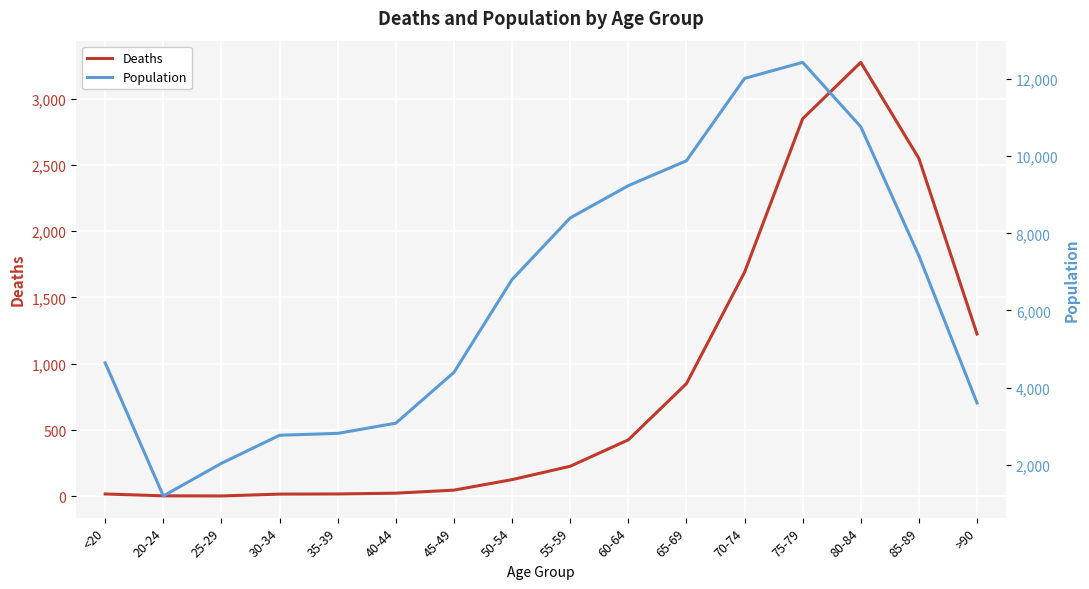

Reading left to right, transcribe all the data shown in this chart.

Deaths: 18	4	3	17	18	24	47	126	227	426	850	1690	2848	3273	2548	1224
Population: 4641	1191	2038	2765	2814	3078	4396	6803	8400	9236	9883	12018	12434	10764	7417	3604